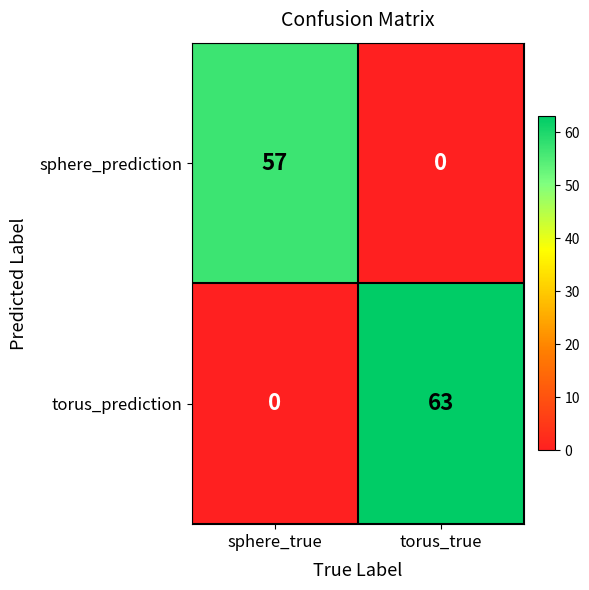

Where is sphere_prediction nearest to the value 28?

torus_true